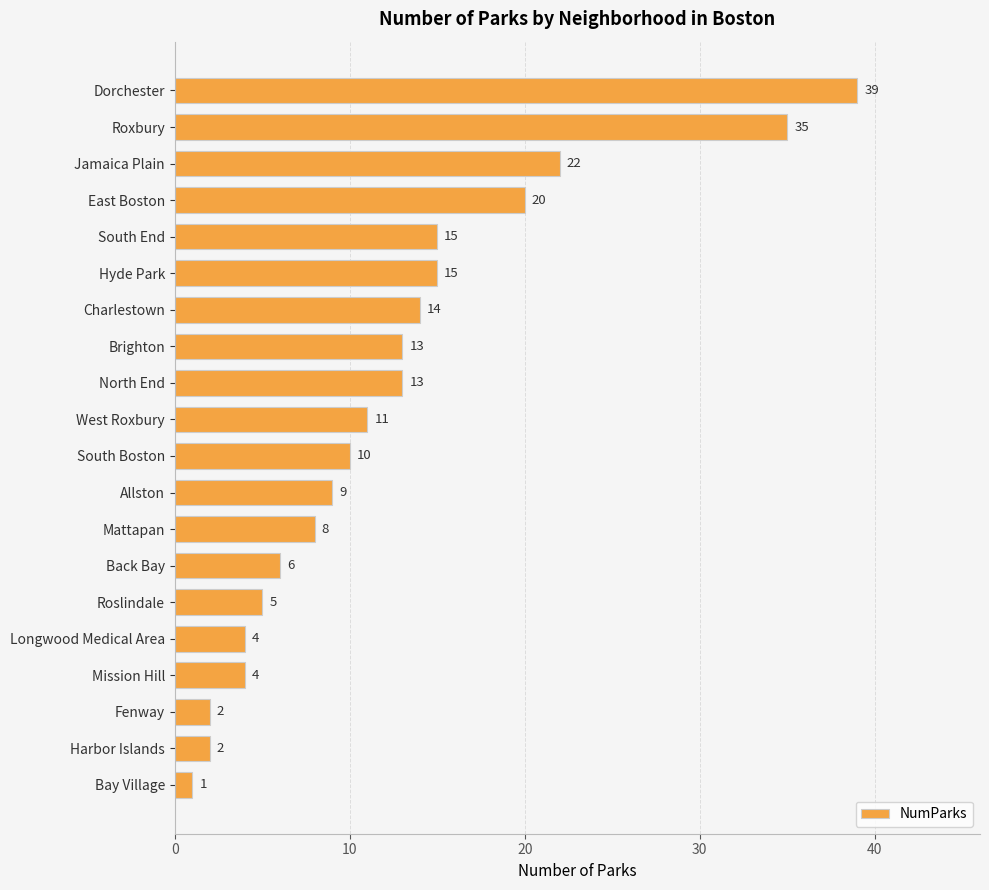

Reading top to bottom, list all the values displayed in this chart.

39	35	22	20	15	15	14	13	13	11	10	9	8	6	5	4	4	2	2	1